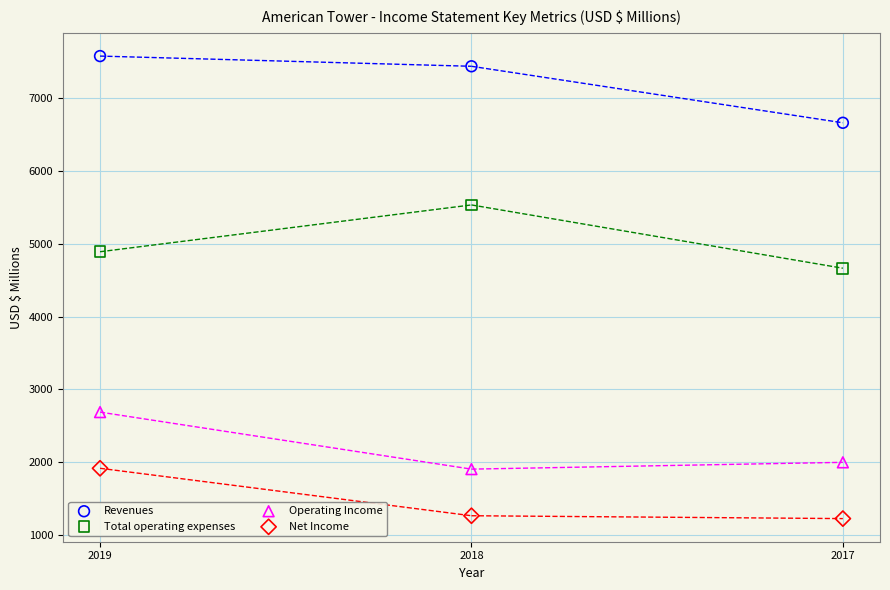

Which series contains the lowest Y value?

Net Income